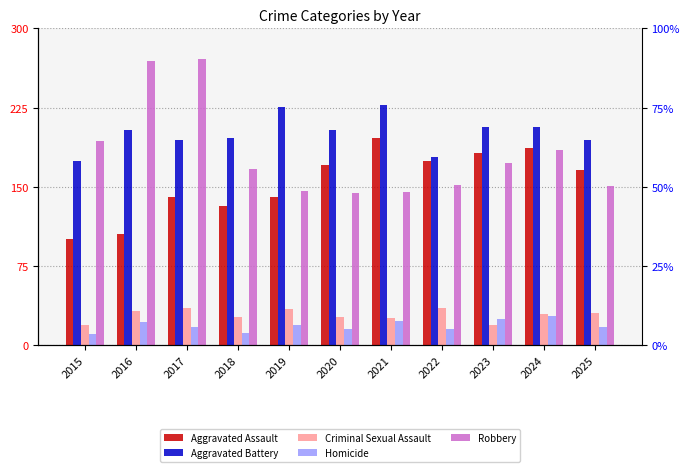

How many groups of bars are there?

11